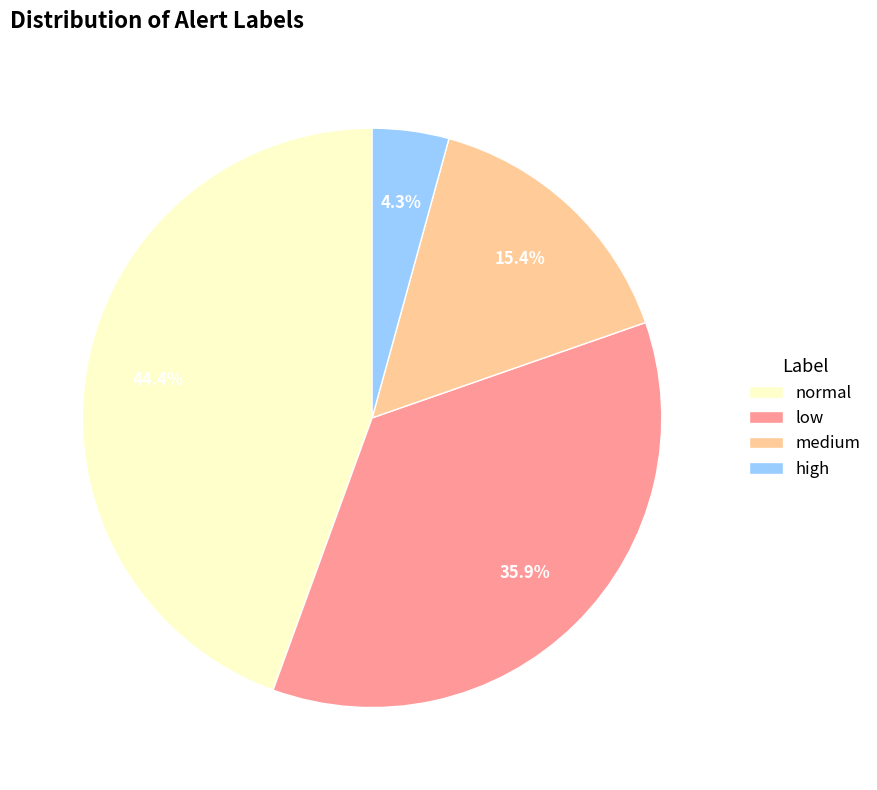

Count the number of slices in the pie.

4